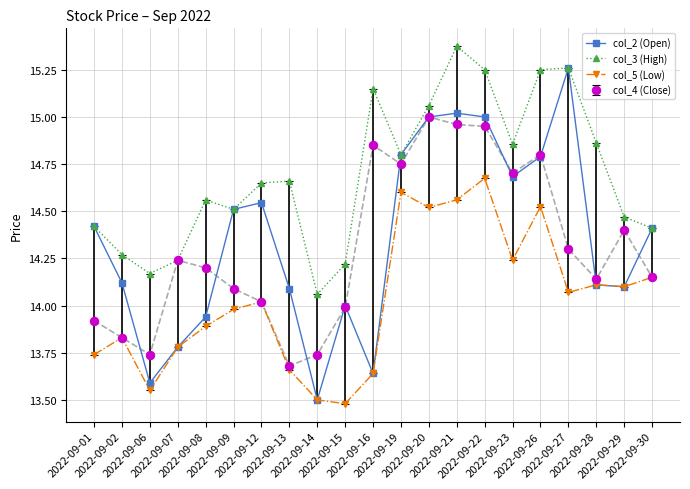

Rank the series by their maximum value, from highest to lowest.

col_3 (High), col_2 (Open), col_4 (Close), col_5 (Low)